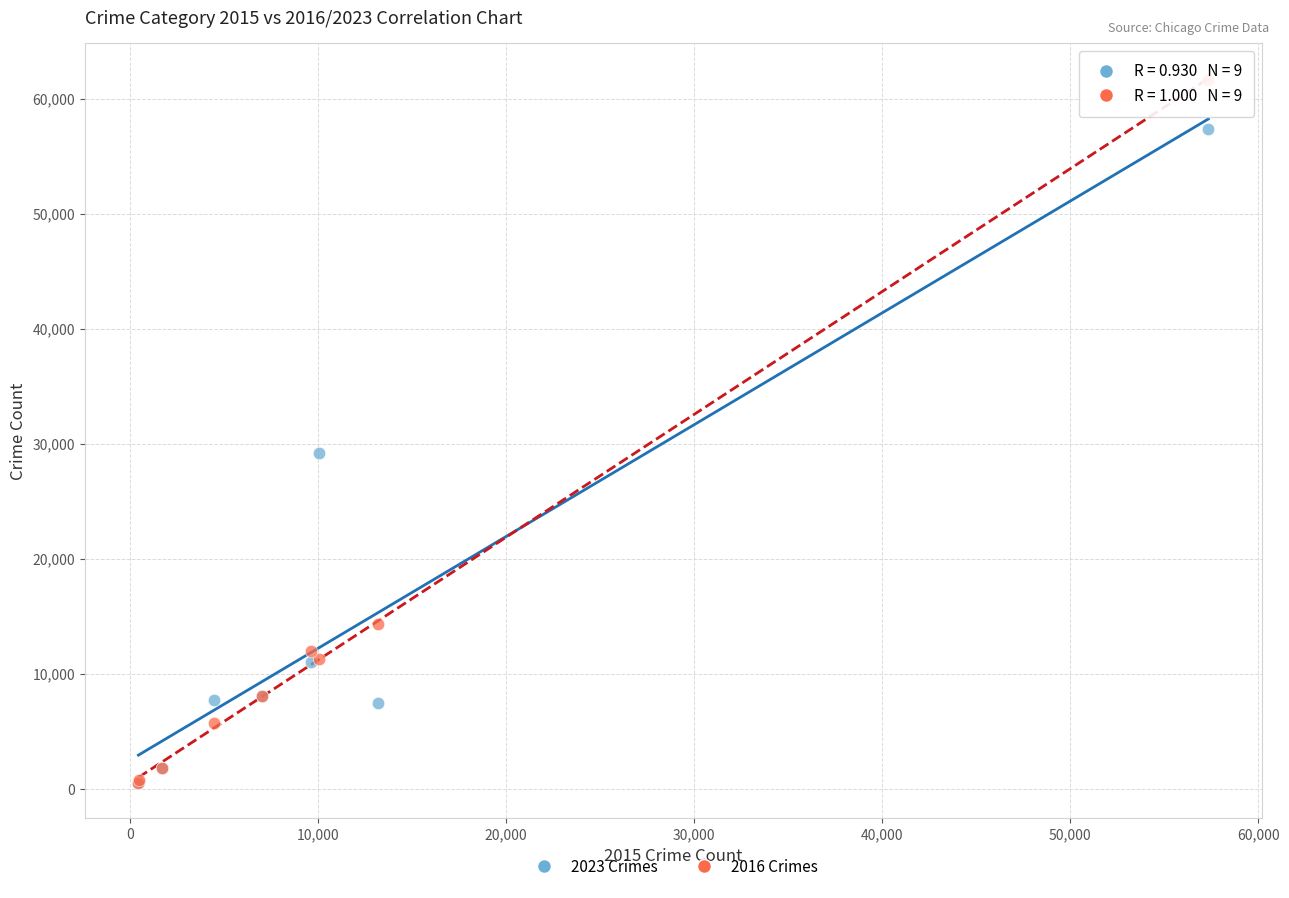

What are all the series names shown in the legend?

2023 Crimes, 2016 Crimes